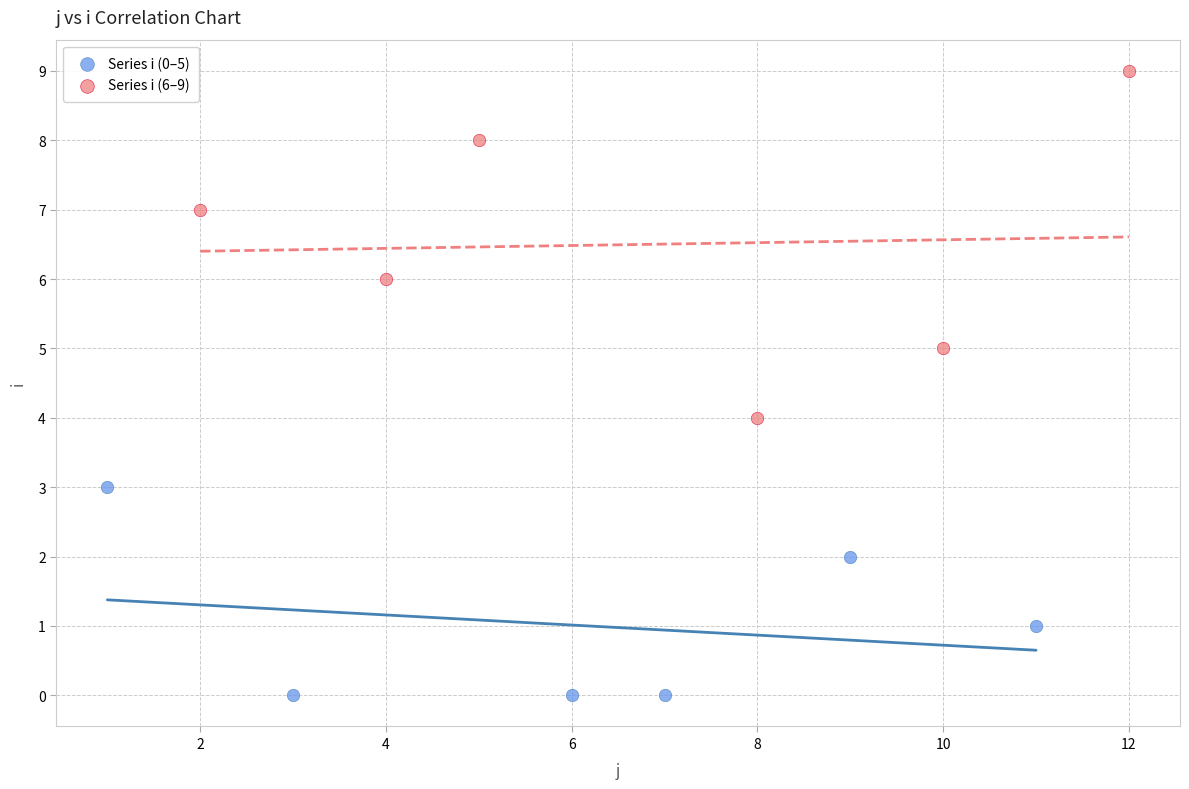

Which series contains the lowest Y value?

Series i (0–5)